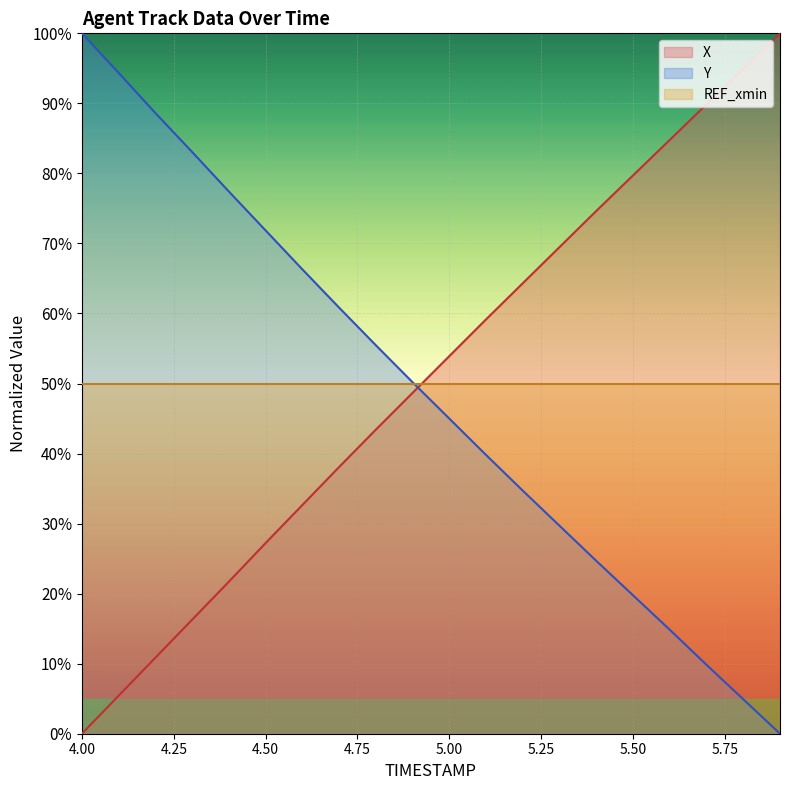

After their last crossing, which series has the higher values: Y or X?

X